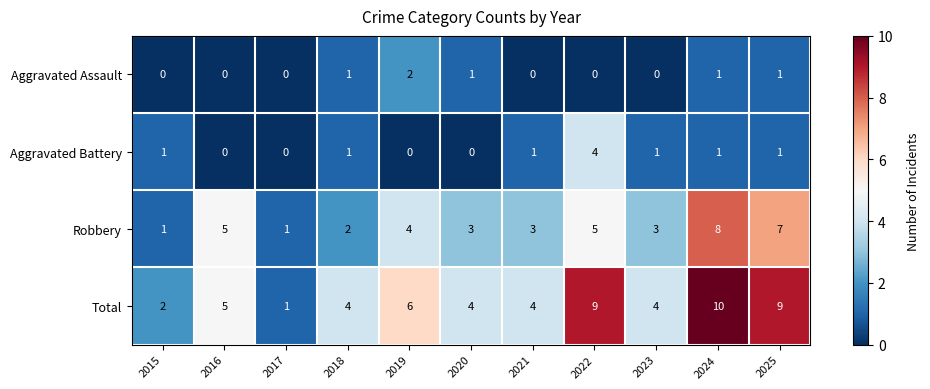

True or false: Robbery has a value of 5 at 2016.

True